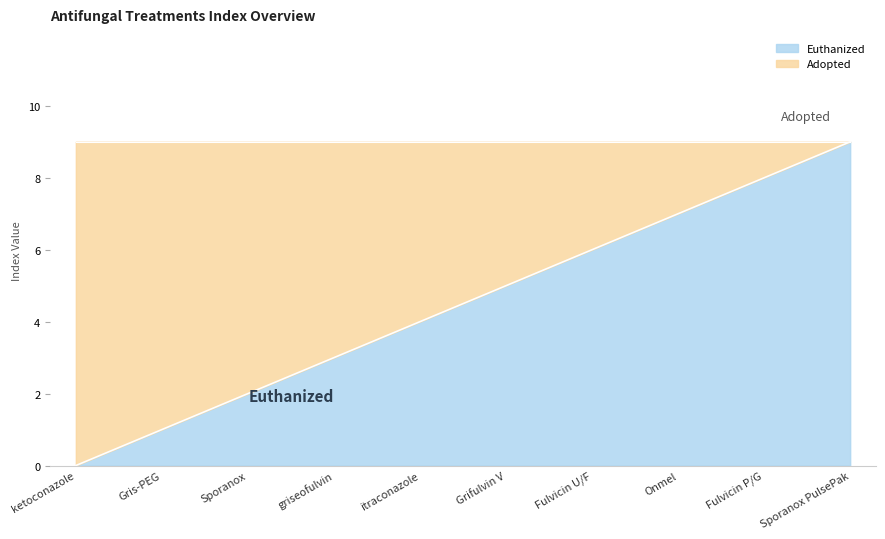

Which has a higher value, Fulvicin P/G or Onmel?

Fulvicin P/G